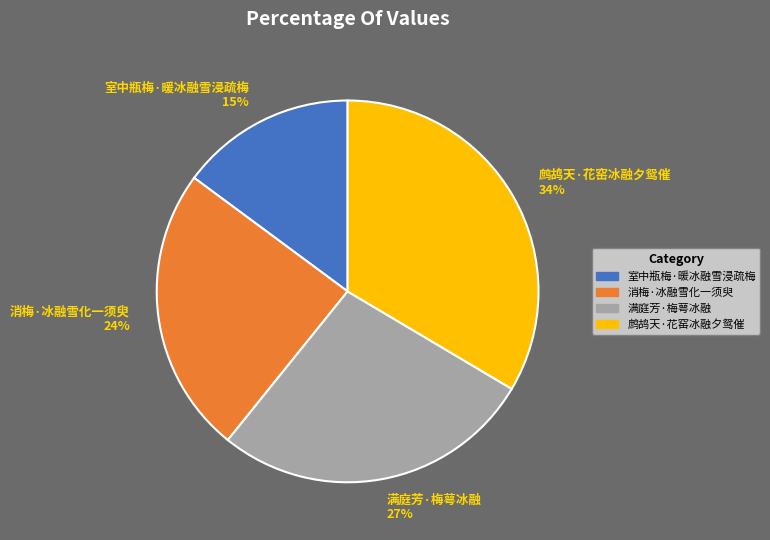

To the nearest percent, what portion does 鹧鸪天·花窑冰融夕鸳催 represent?

34%